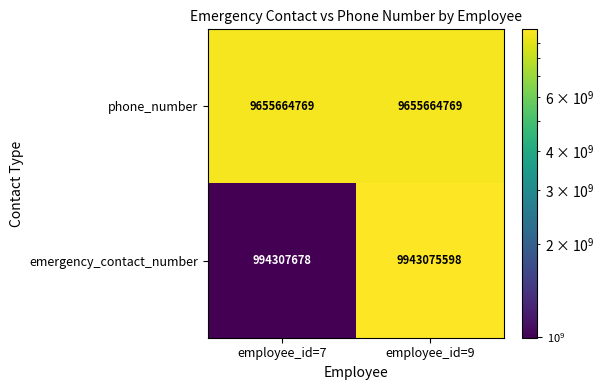

Reading left to right, extract all data points from this chart.

phone_number: employee_id=7=9655664769	employee_id=9=9655664769
emergency_contact_number: employee_id=7=994307678	employee_id=9=9943075598